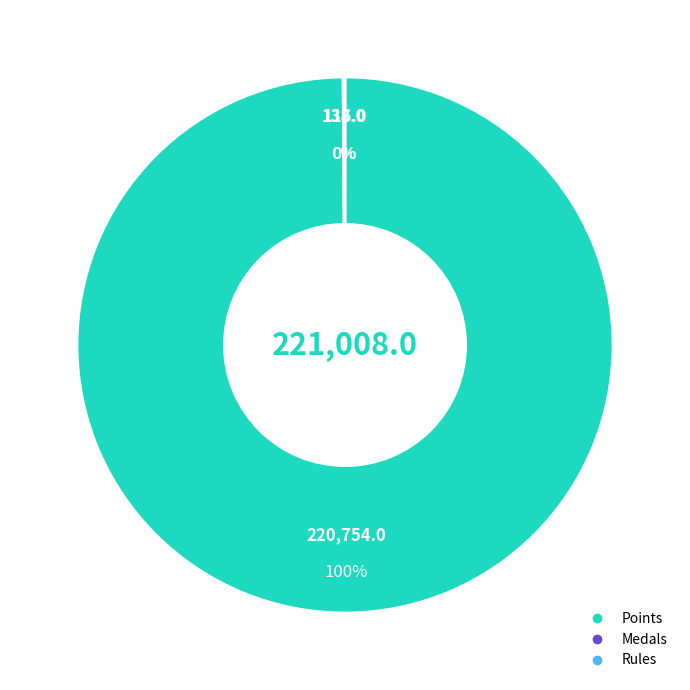

To the nearest percent, what is the average slice percentage?

33%